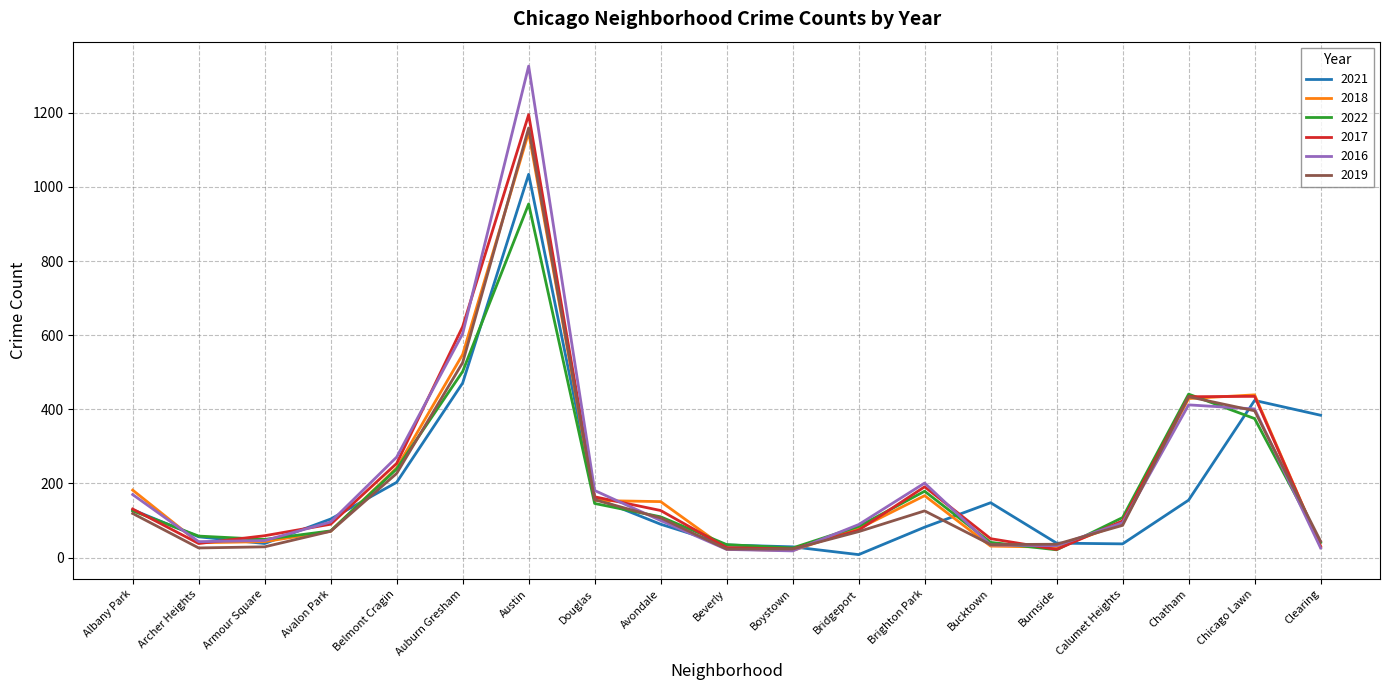

What is the spread (max minus min) of values at Bucktown?

117